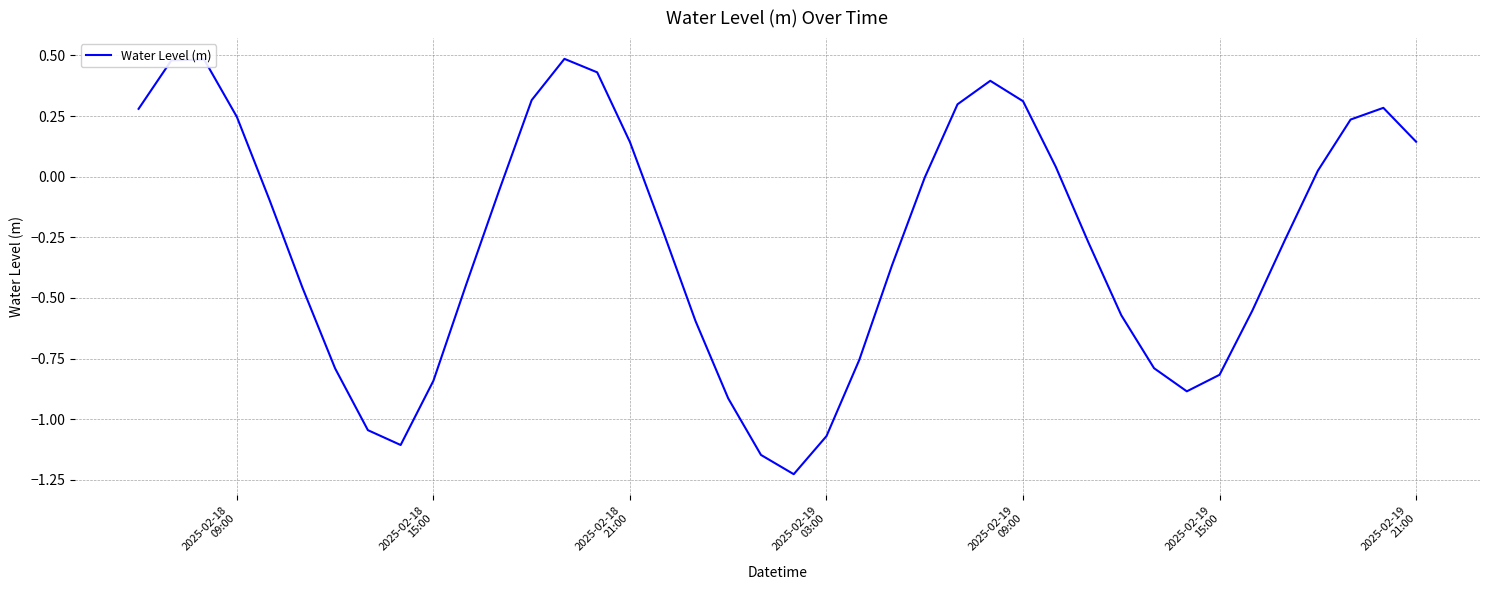

What is the difference between the maximum and minimum values?

1.7